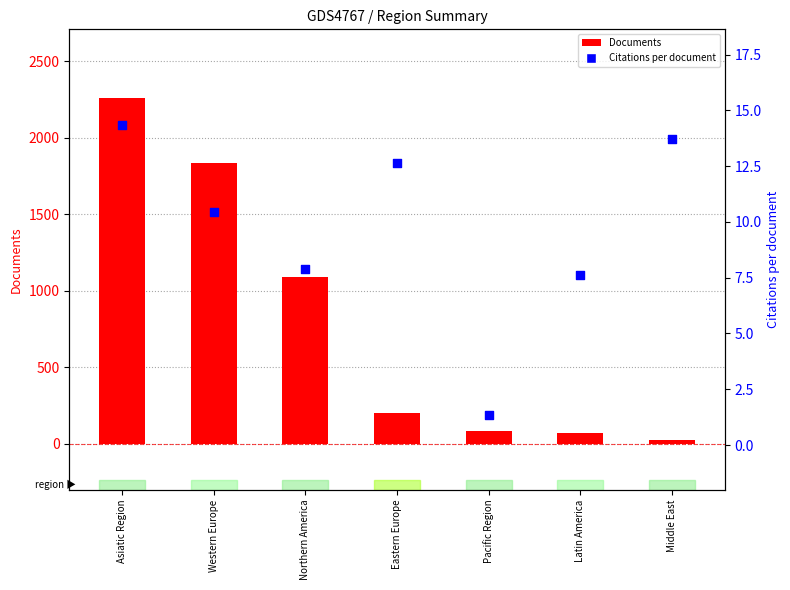

What are all the series names shown in the legend?

Documents, Citations per document